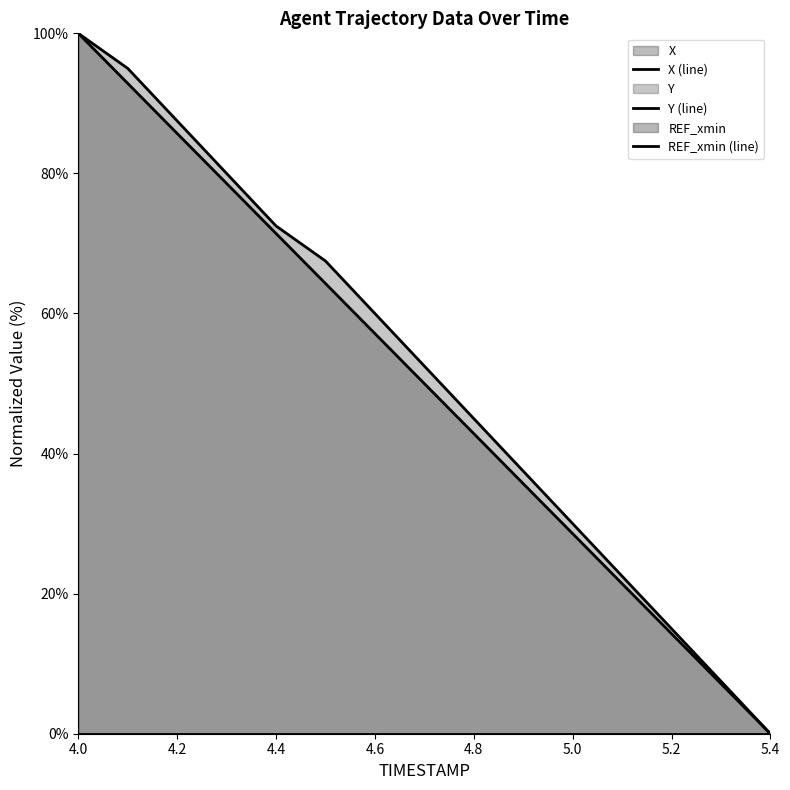

Rank the series by their maximum value, from lowest to highest.

Y, X